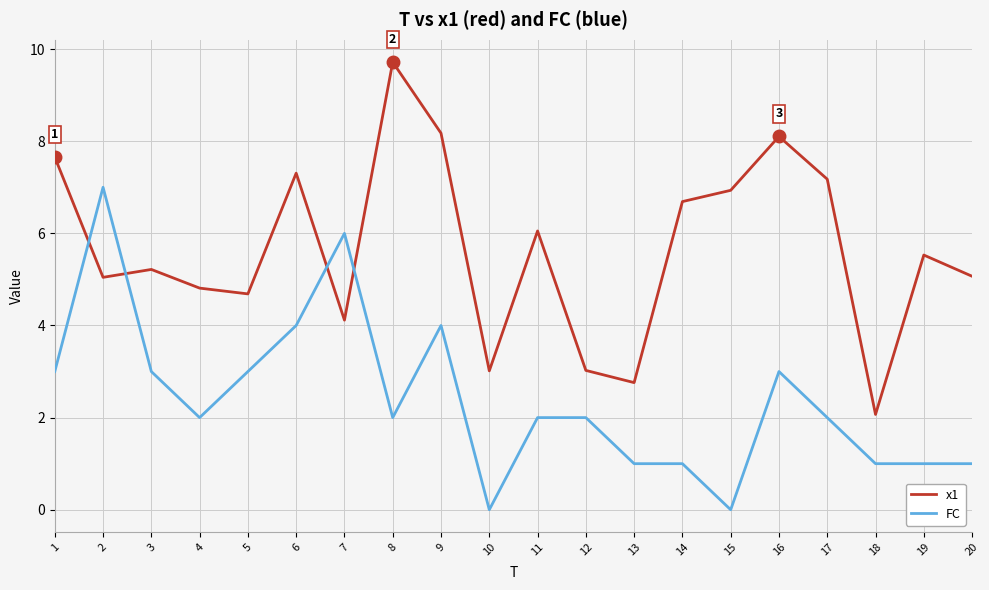

What is the average value of the x1 series?

5.7